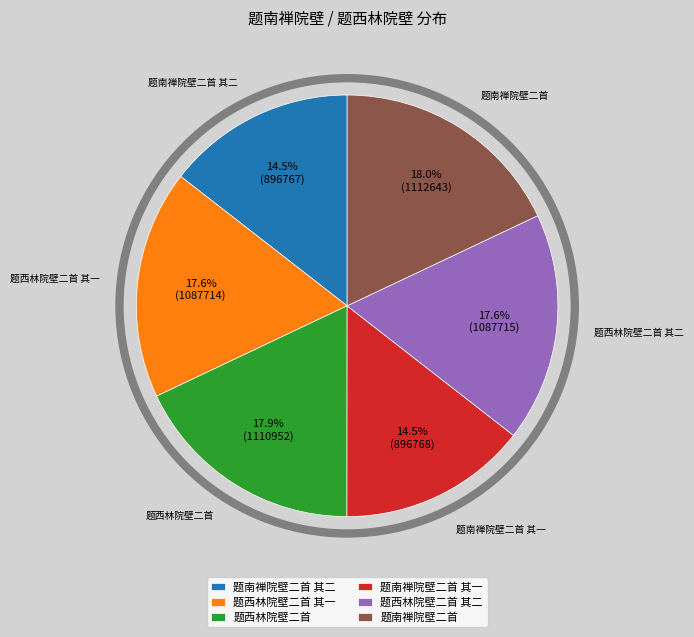

Between 题南禅院壁二首 其一 and 题西林院壁二首 其二, which is larger?

题西林院壁二首 其二